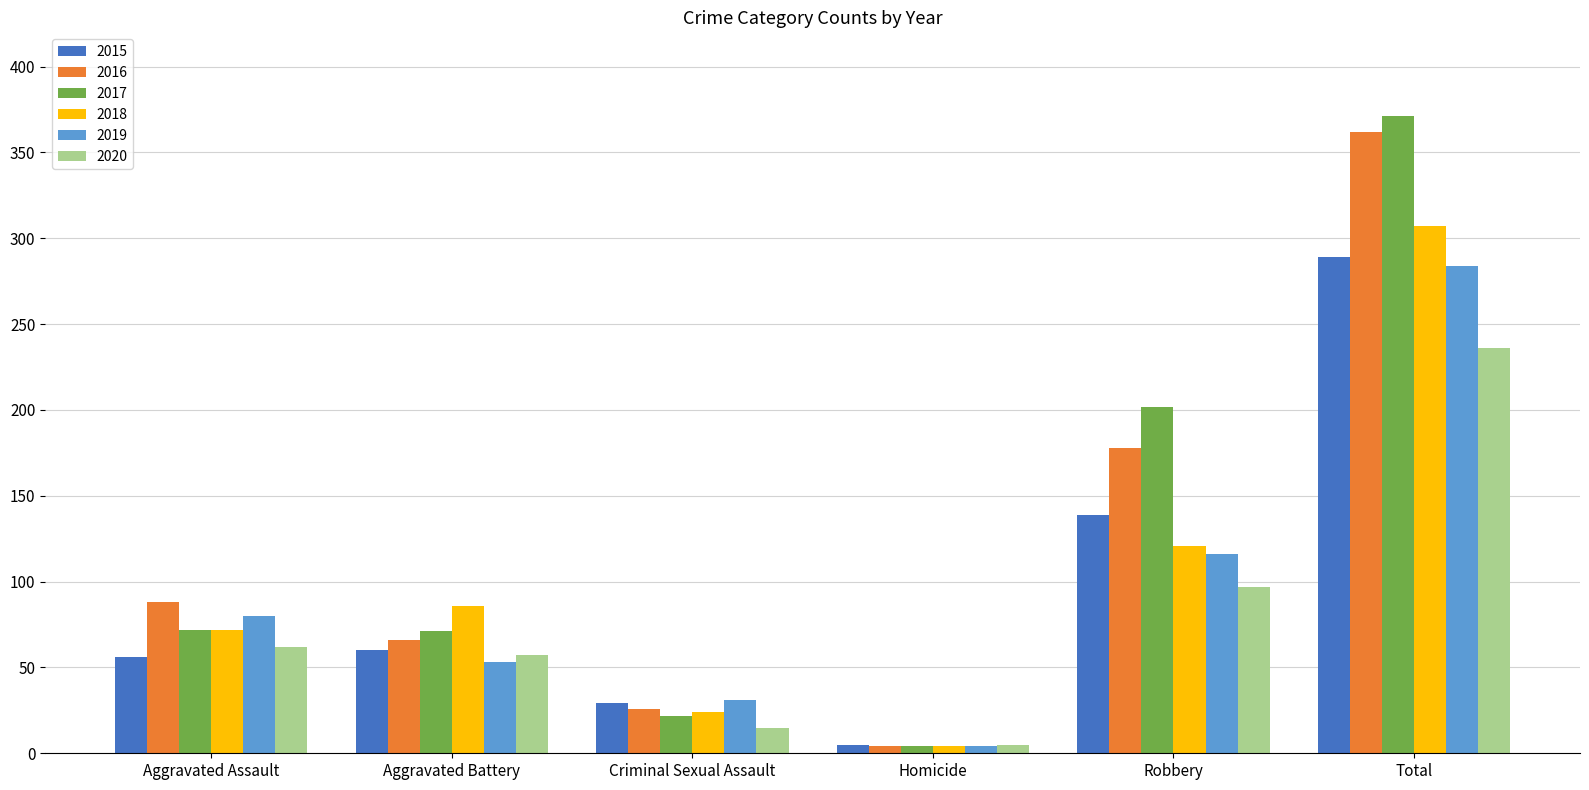

Rank the categories by 2018 value from lowest to highest.

Homicide, Criminal Sexual Assault, Aggravated Assault, Aggravated Battery, Robbery, Total